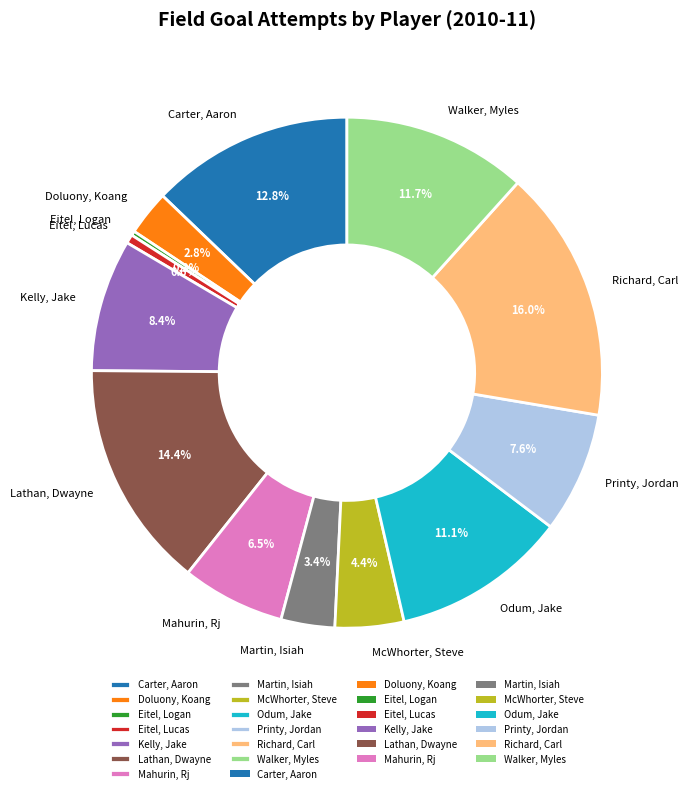

Combined, what portion of the pie is Doluony, Koang and Walker, Myles?

14.5%